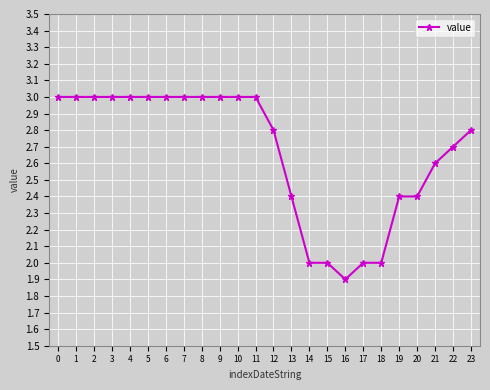

True or false: the data shows 1.5 at 11.

False